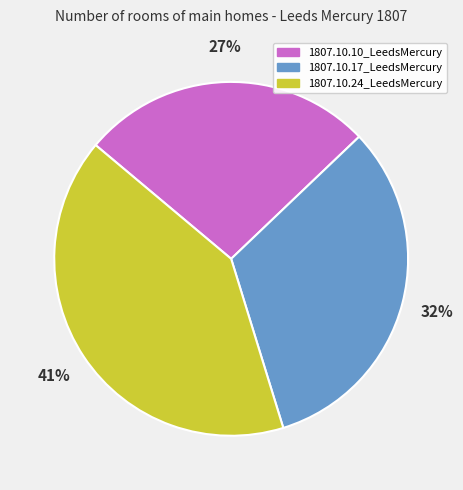

Does 1807.10.17_LeedsMercury represent more than half of the total?

No